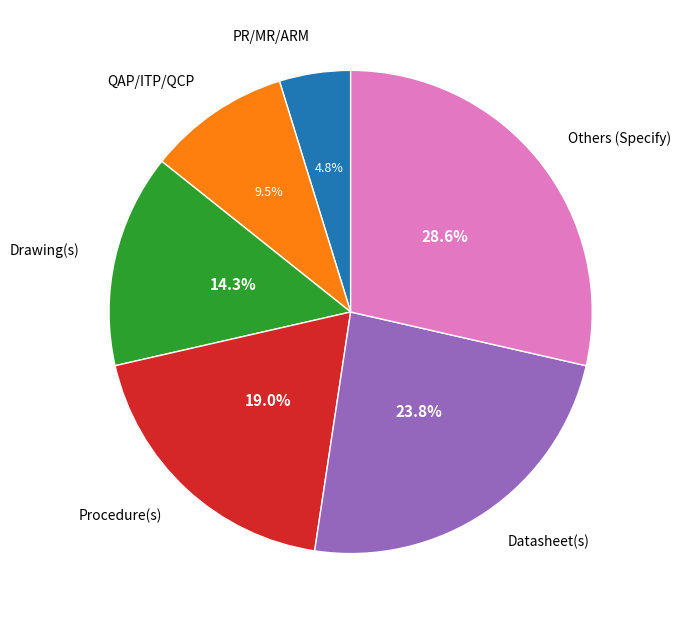

Is there a majority slice in this chart?

No